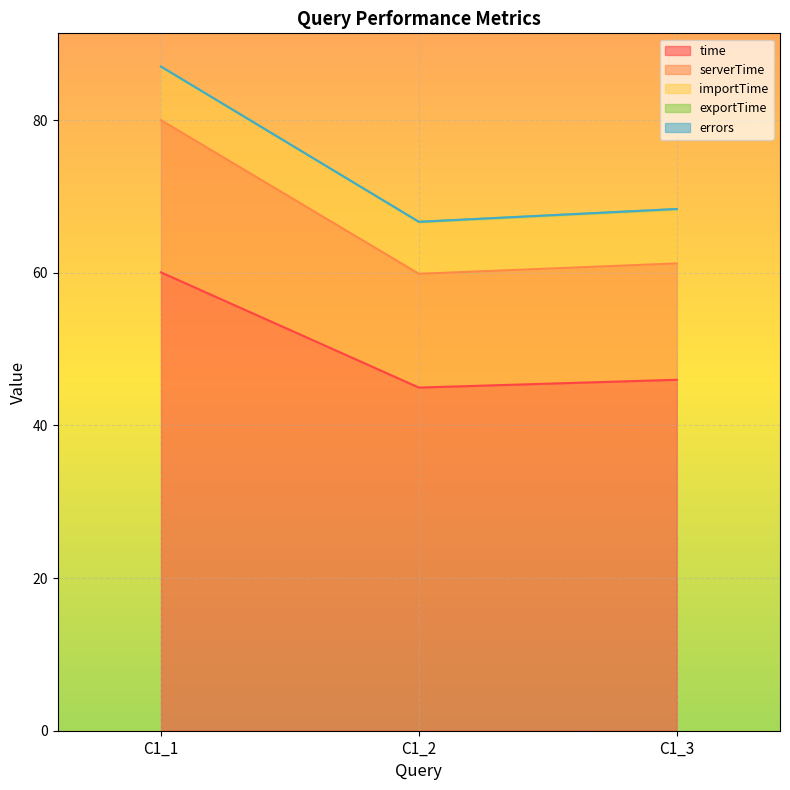

The exportTime series shows 0.1 at C1_1. True or false?

True